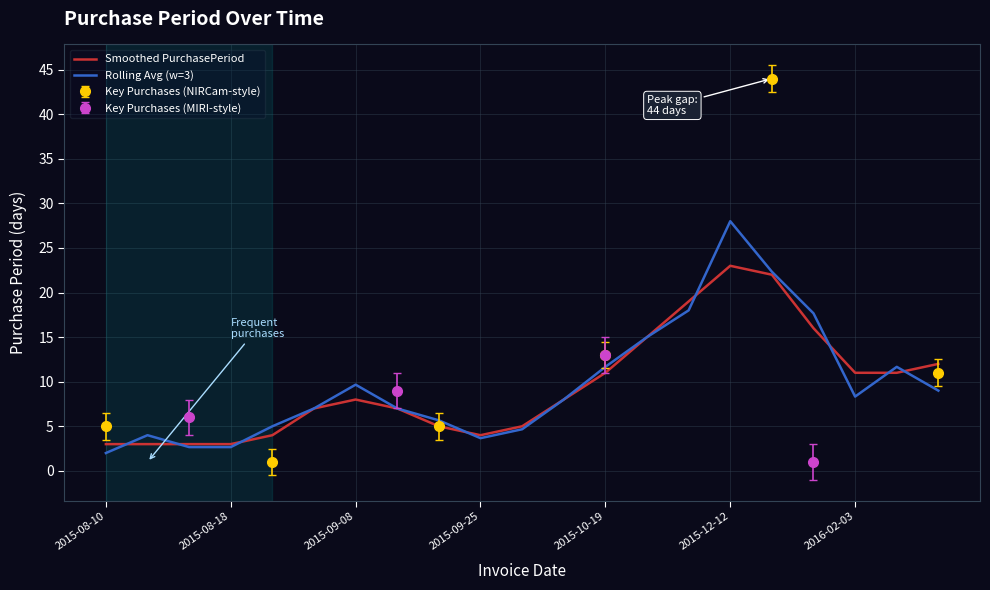

What position from the left is 10?

11